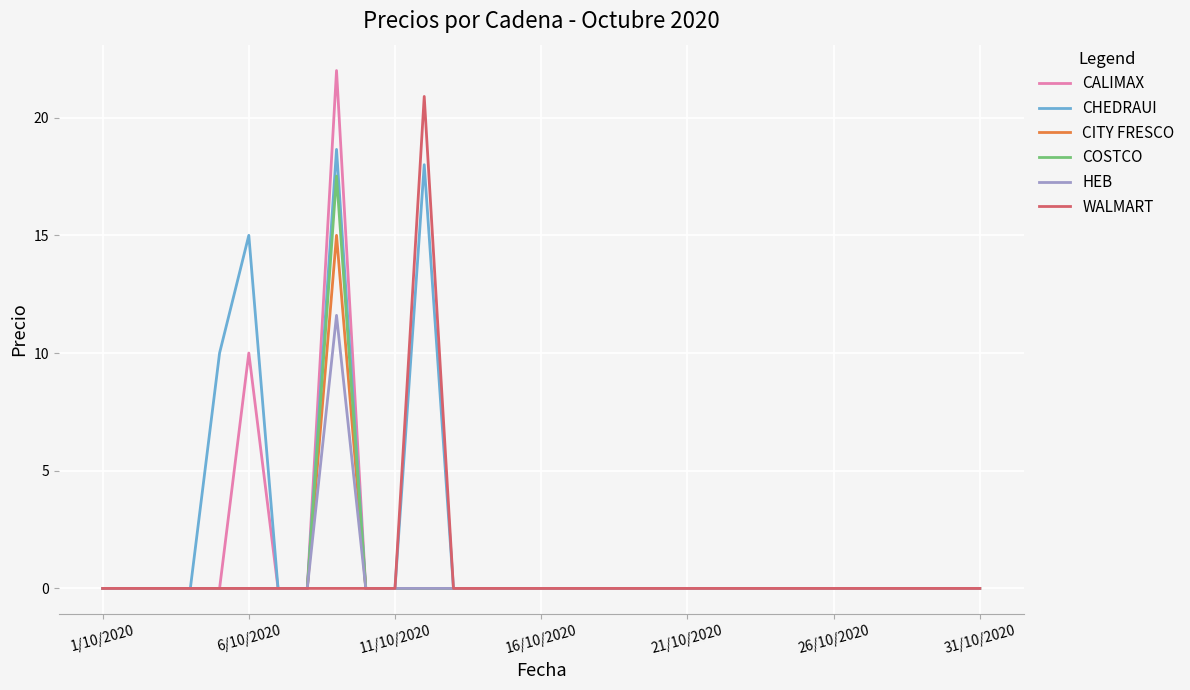

What is the maximum value for CITY FRESCO?

15.0